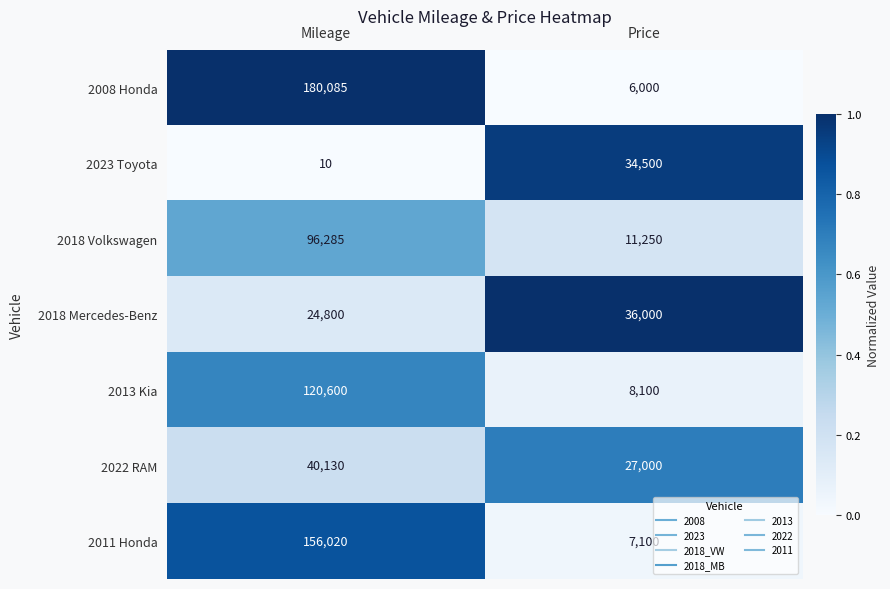

The 2023 Toyota series shows 57340 at Price. True or false?

False